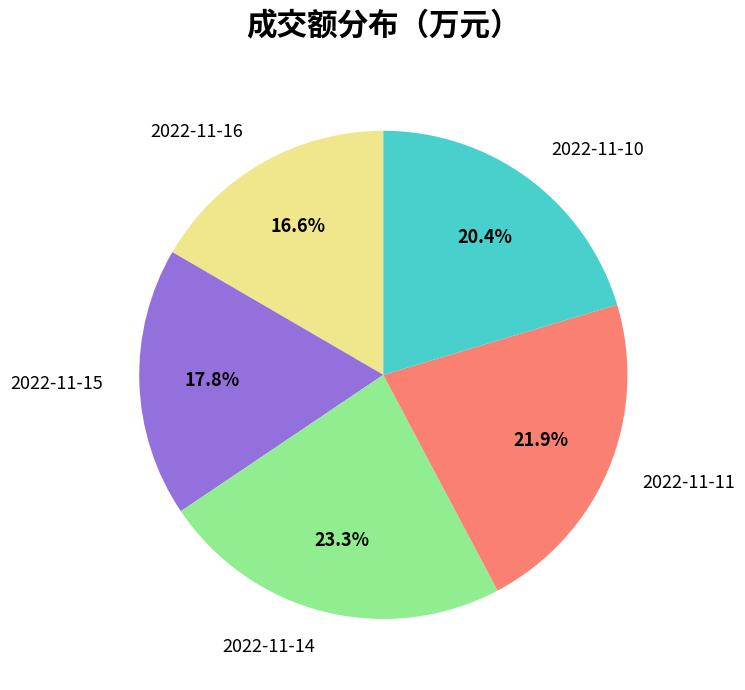

To the nearest percent, what percentage of the pie is 2022-11-14?

23%